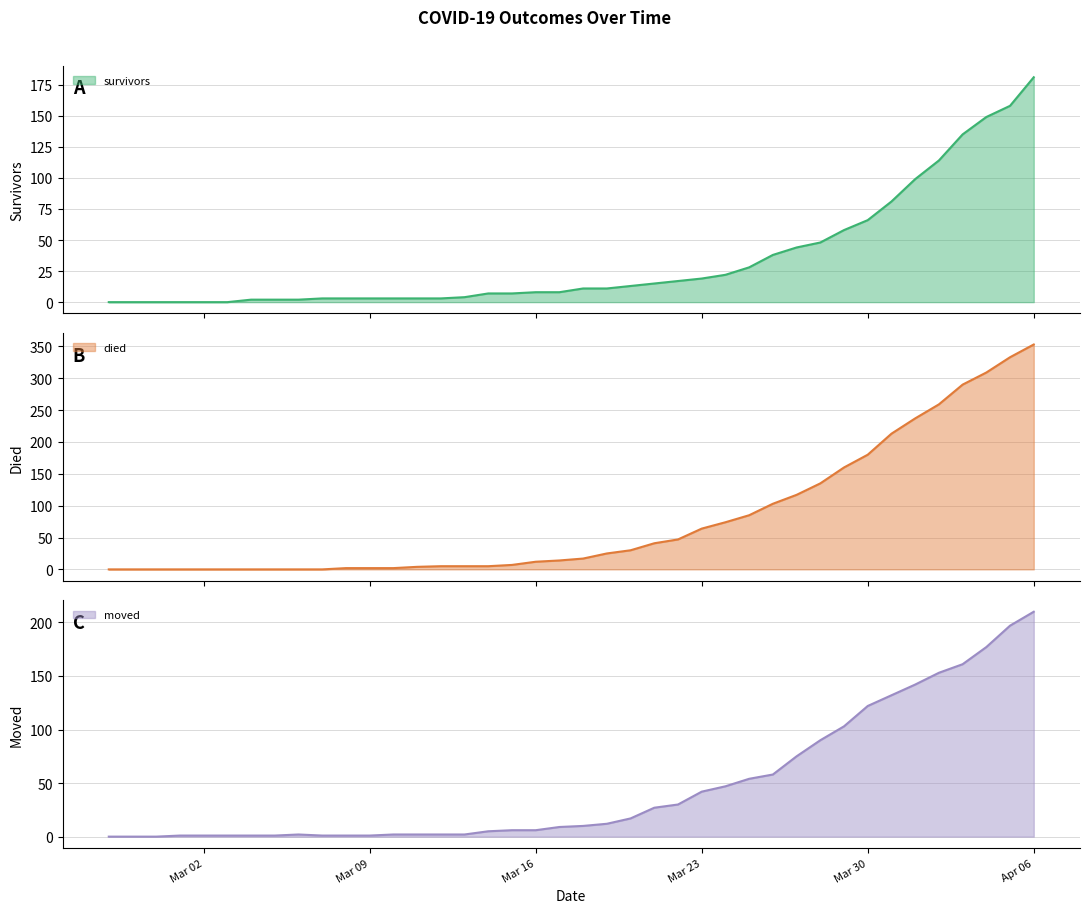

Which series has the largest total across all categories?

died